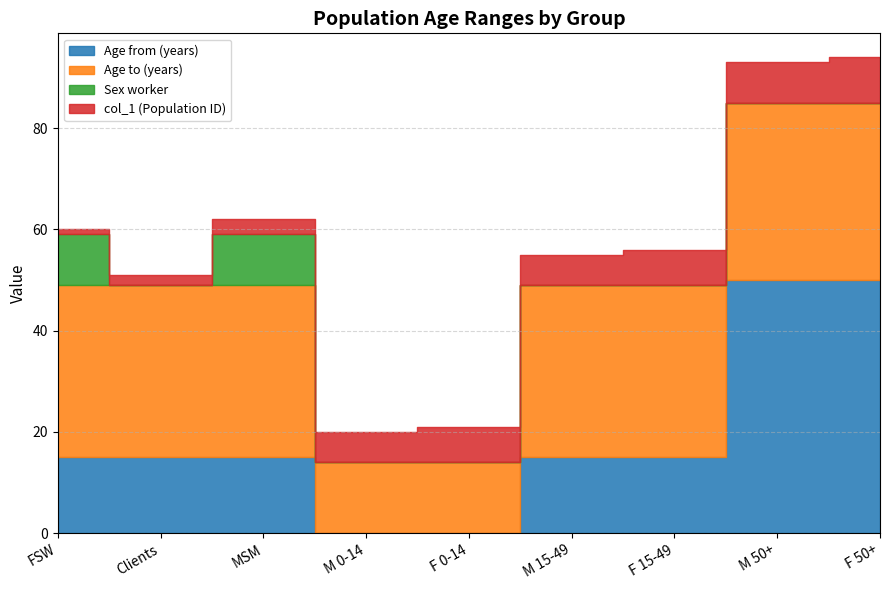

The Sex worker series shows -1 at F 0-14. True or false?

False